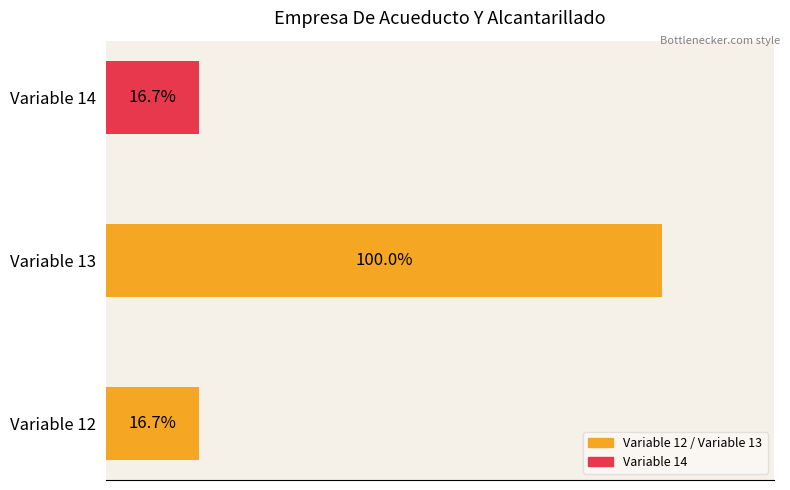

How many bars are there in total?

3